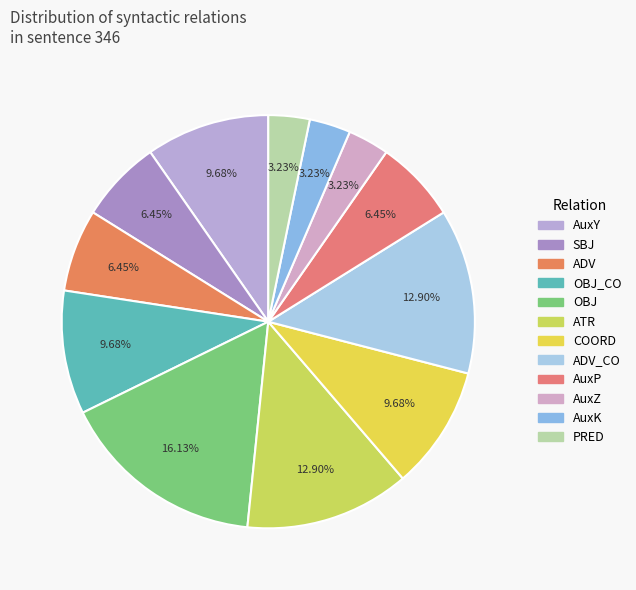

Count the number of slices in the pie.

12